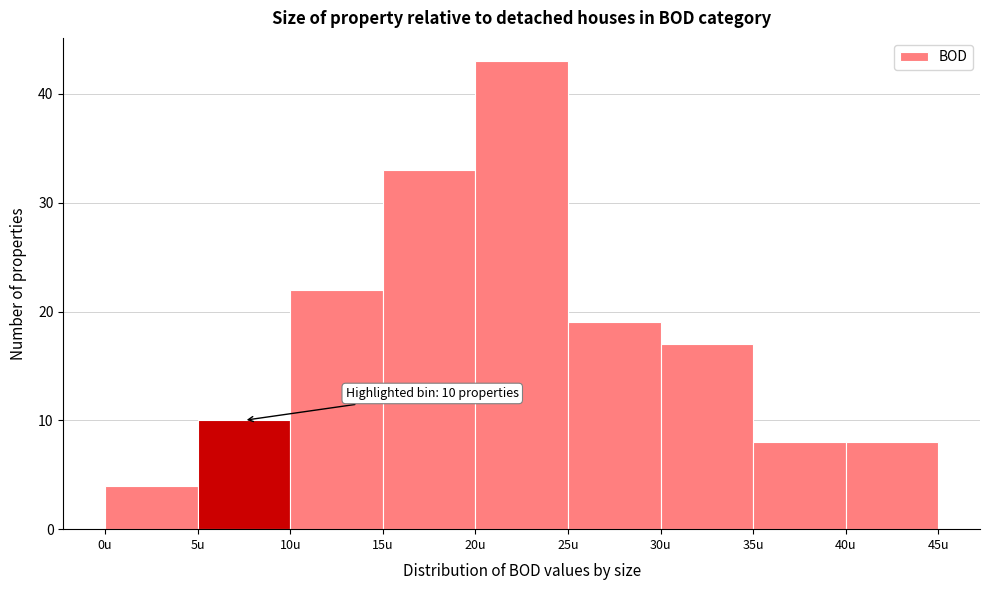

Which range on the x-axis has the tallest bar?

20 to 25